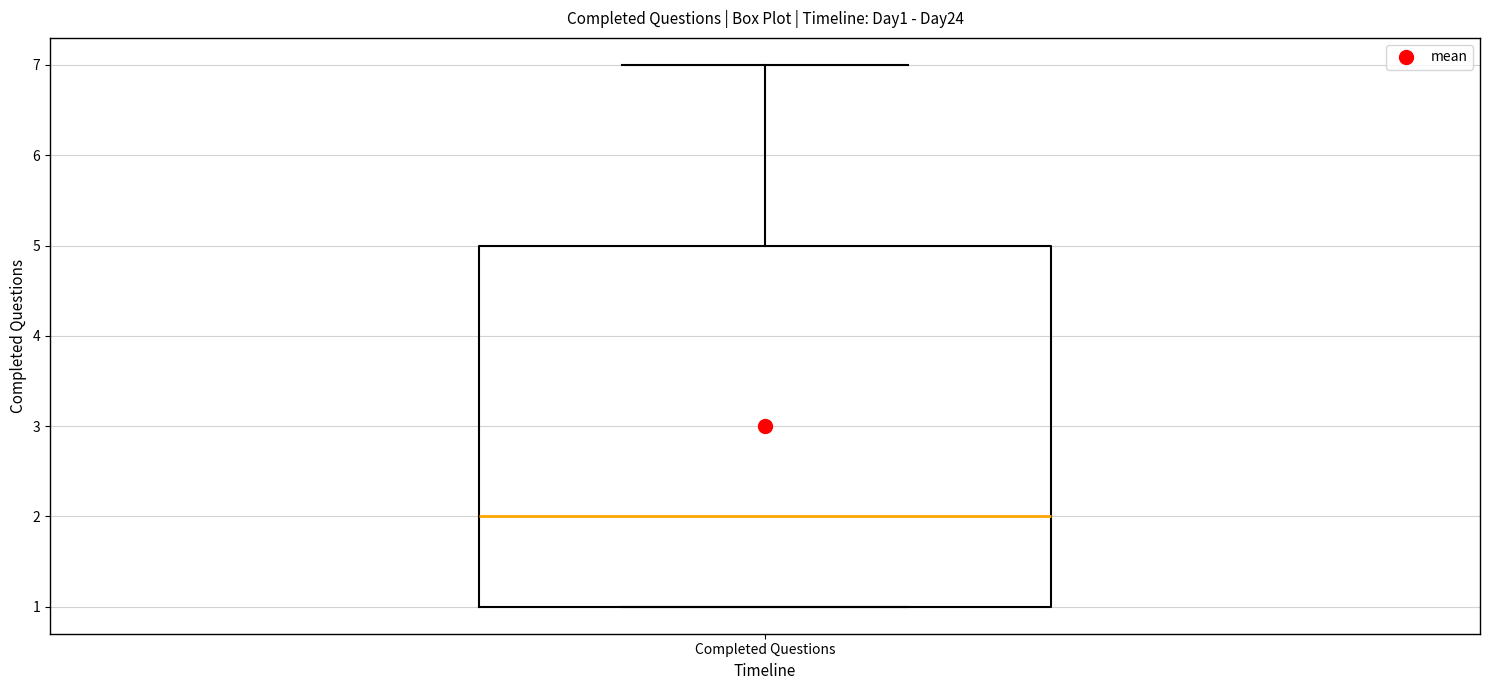

Where is the upper edge of the box for Completed Questions on the y-axis? The values are not printed on the chart, so give them approximately, as read against the axis.

5